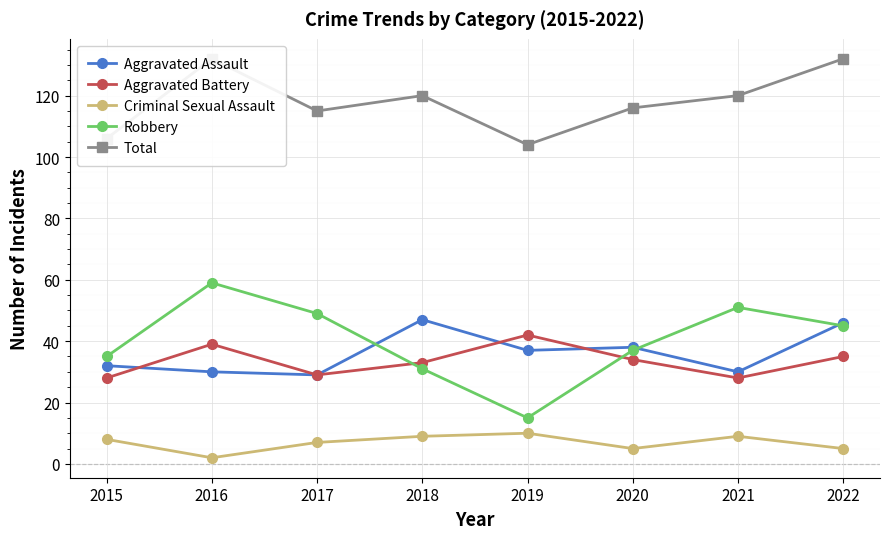

The value of Aggravated Battery at 2019 is 42. True or false?

True